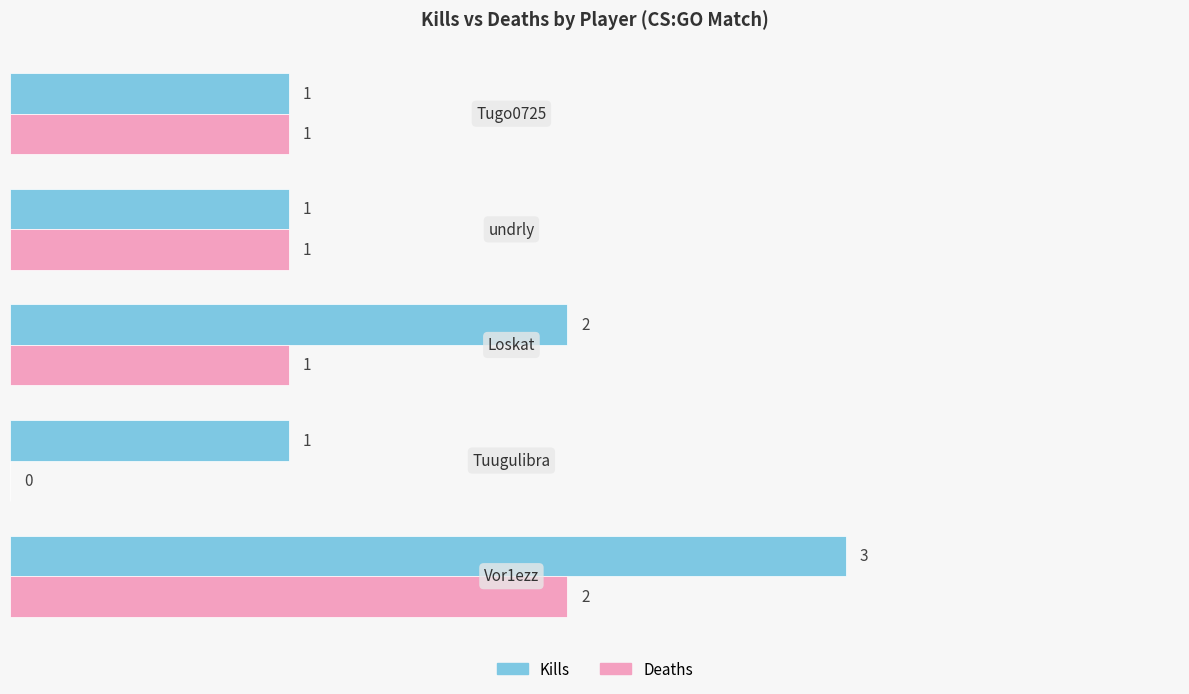

What is the sum of all Deaths values?

5